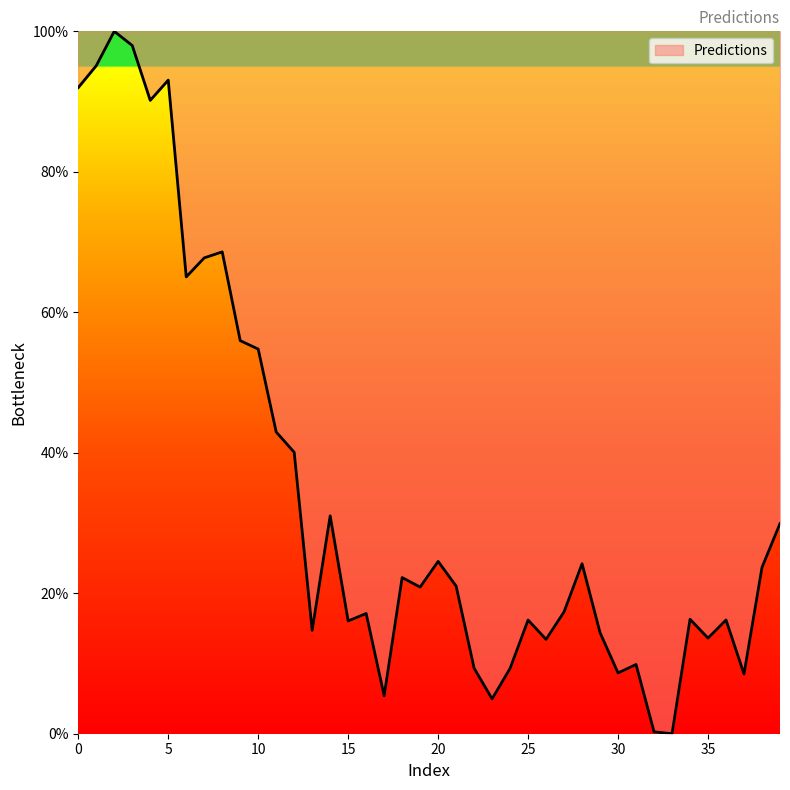

What is the difference between the maximum and minimum values?

100.0